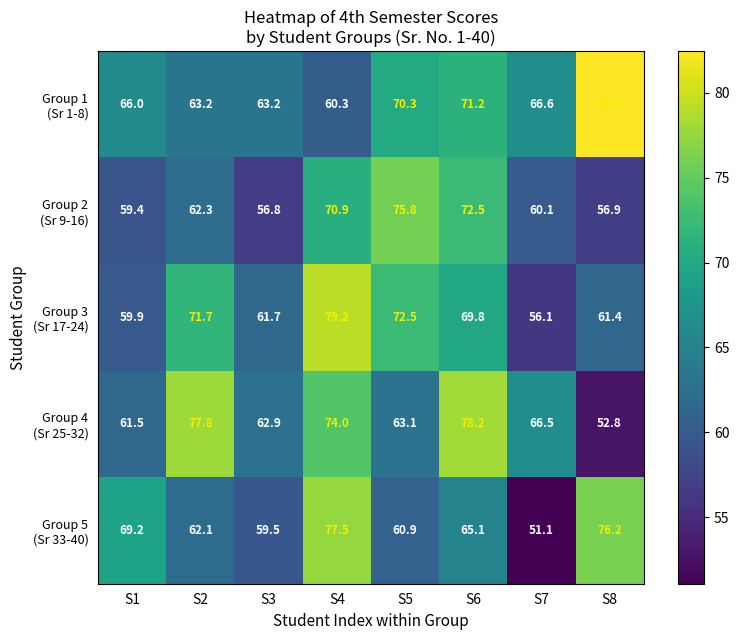

What is the smallest value displayed?

51.1